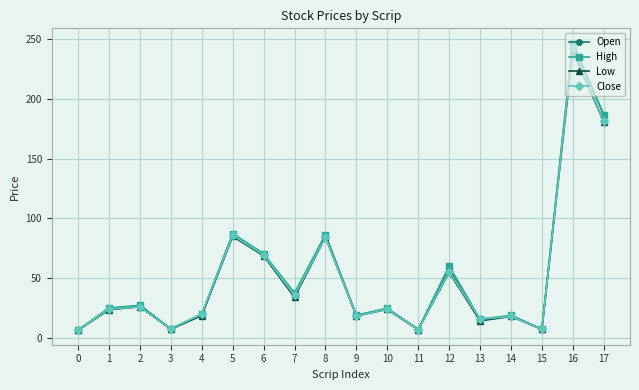

What is the difference between the Low values at 10 and 9?

5.6